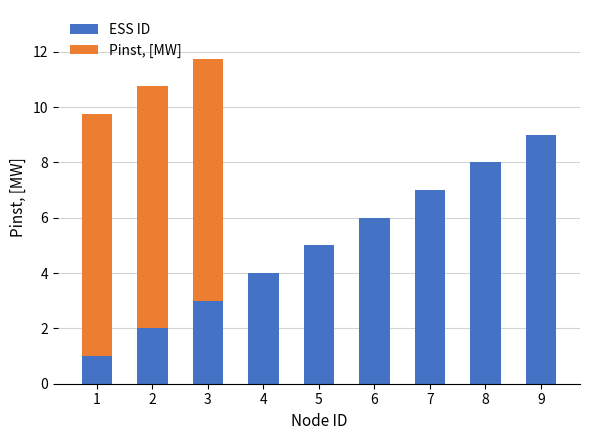

True or false: ESS ID has a value of 2.9 at 2.

False